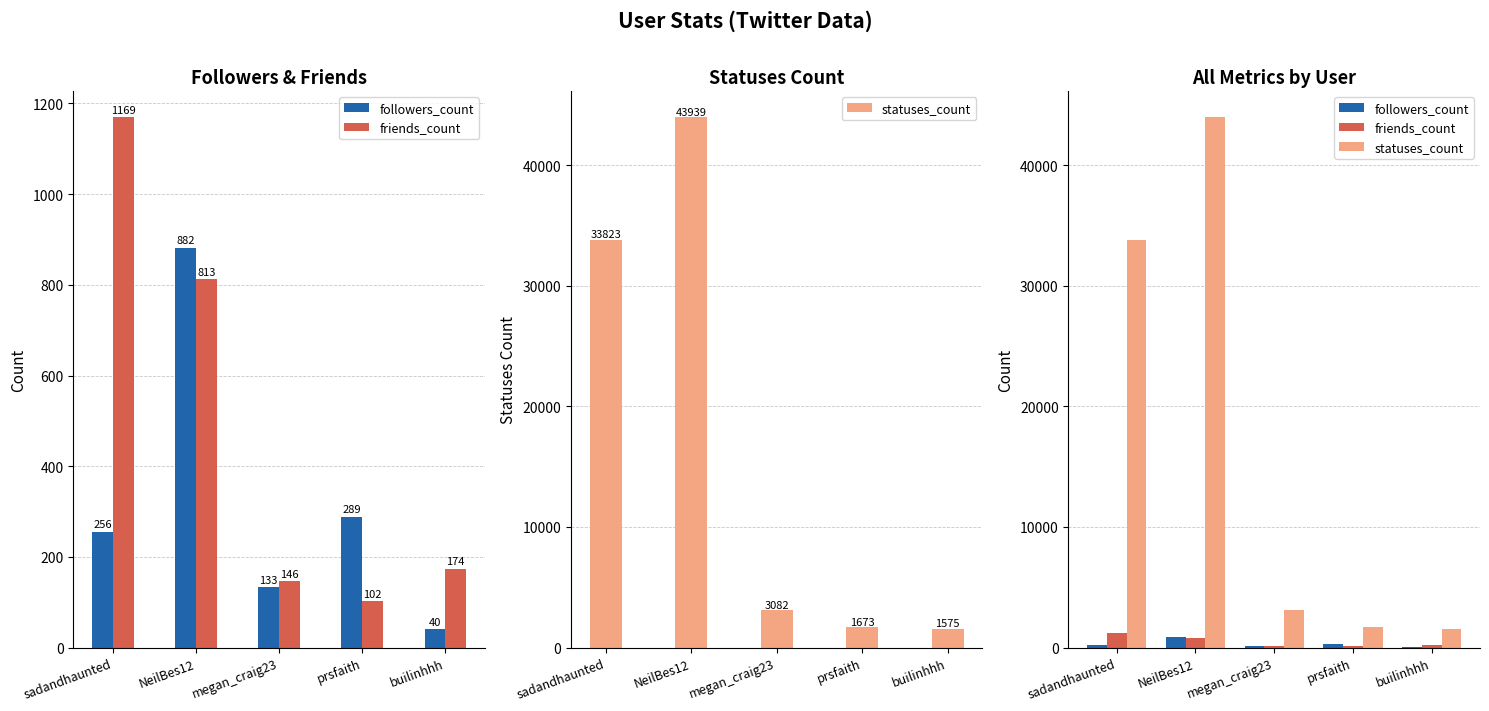

What is the maximum value for followers_count?

882